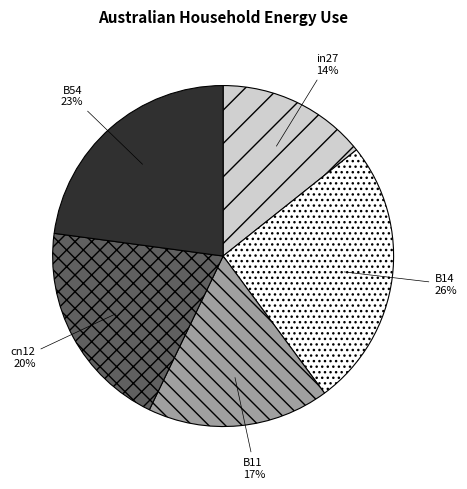

Do cn12 and in27 together represent more than half of the pie?

No